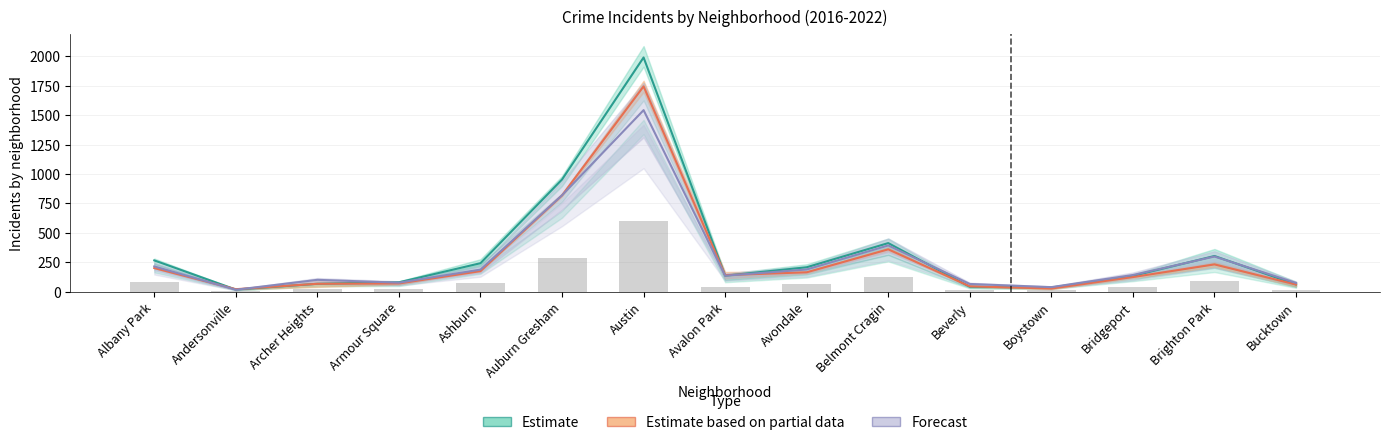

Which series has the largest total across all categories?

Estimate